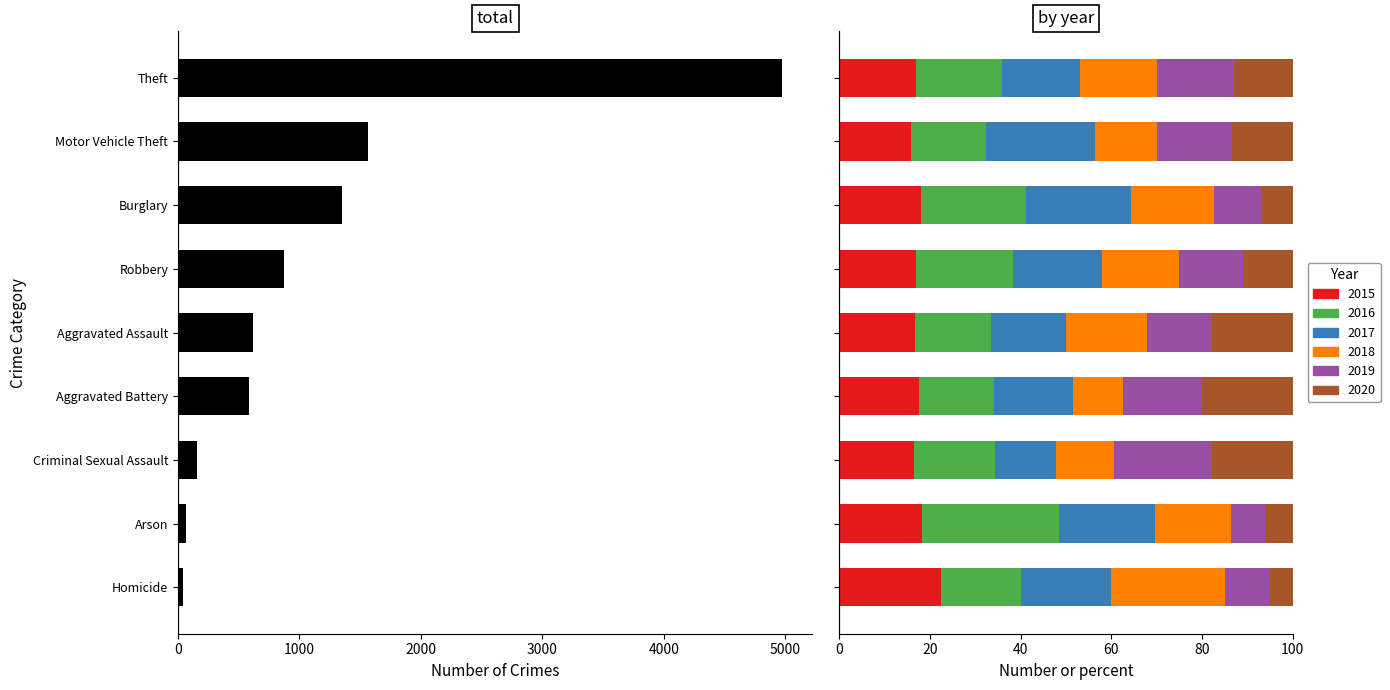

What is the value of the 8th bar from the left?

66